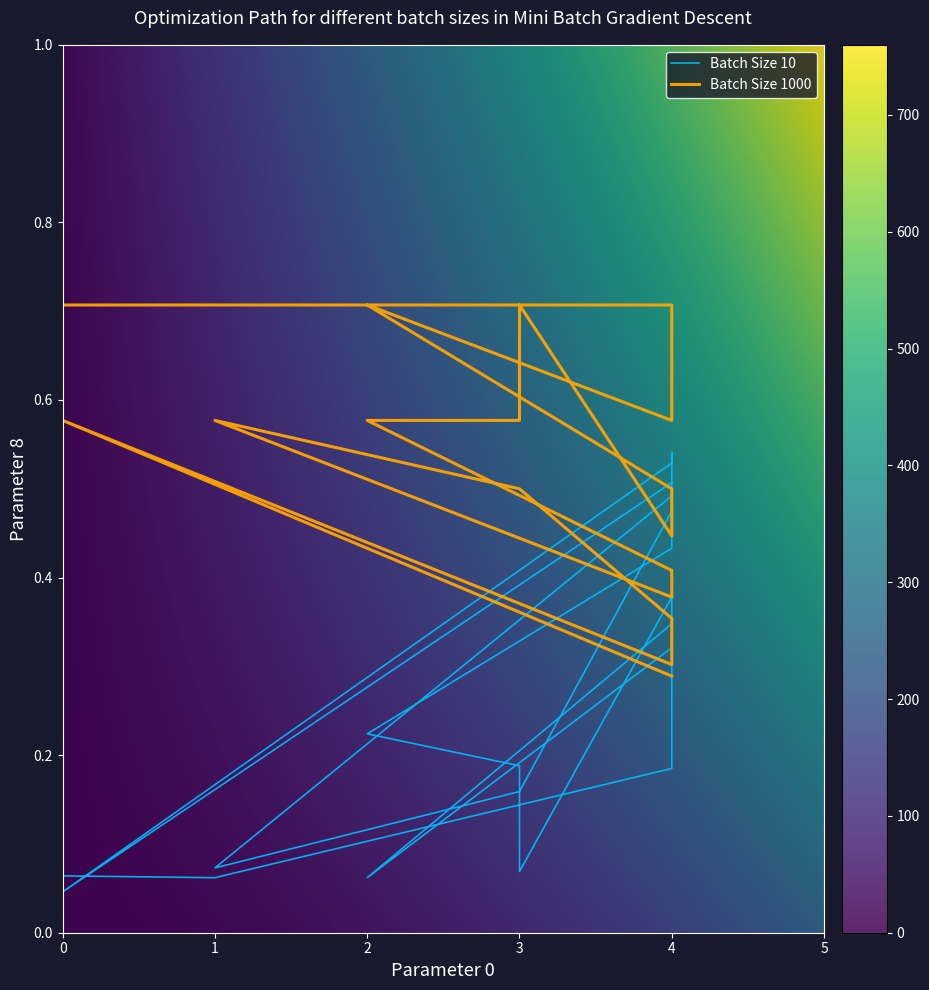

At which category is the sum across all series the highest?

3